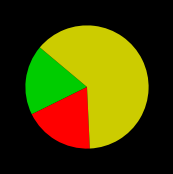

Is there any slice that represents more than half of the pie?

Yes